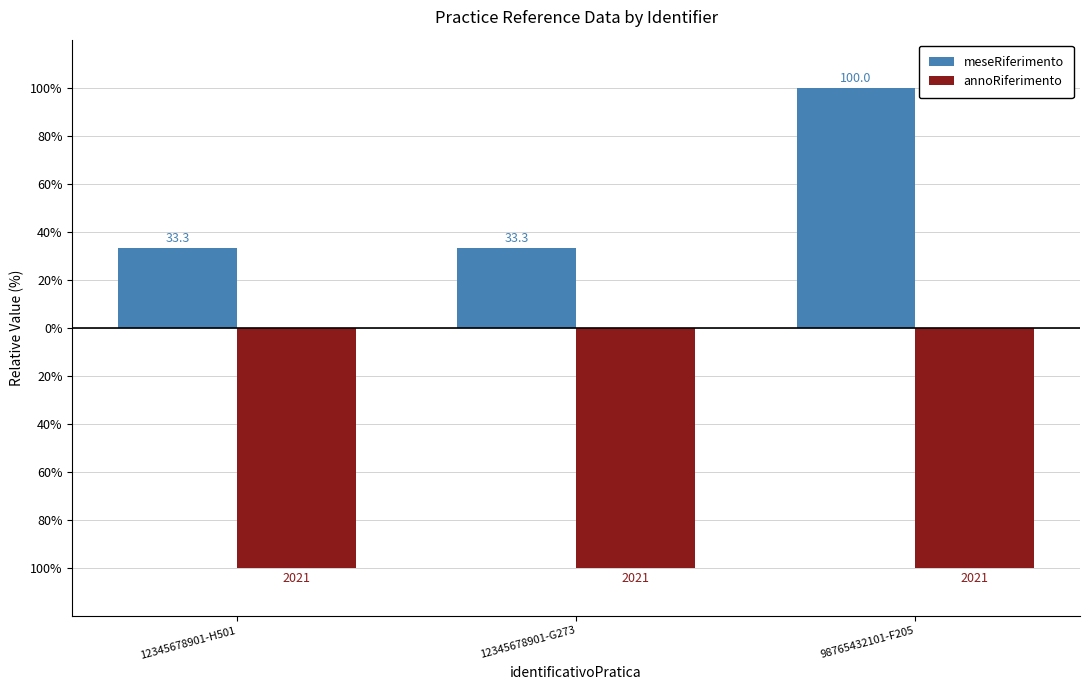

What is the difference between the highest and lowest values at 98765432101-F205?

200.0